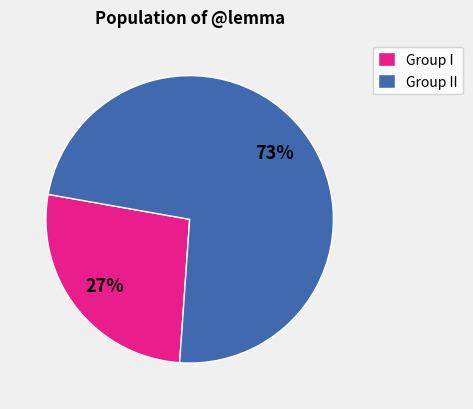

How many slices are in this pie chart?

2